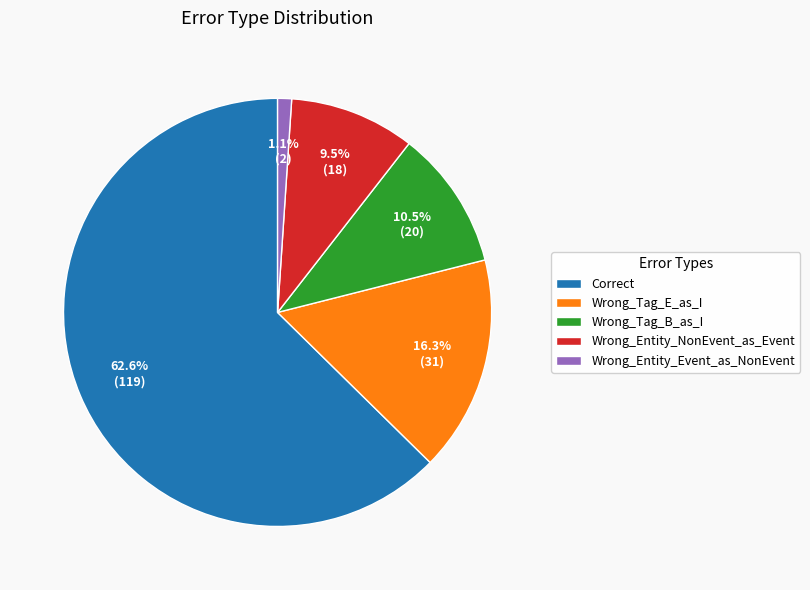

What is the smallest slice in the pie chart?

Wrong_Entity_Event_as_NonEvent